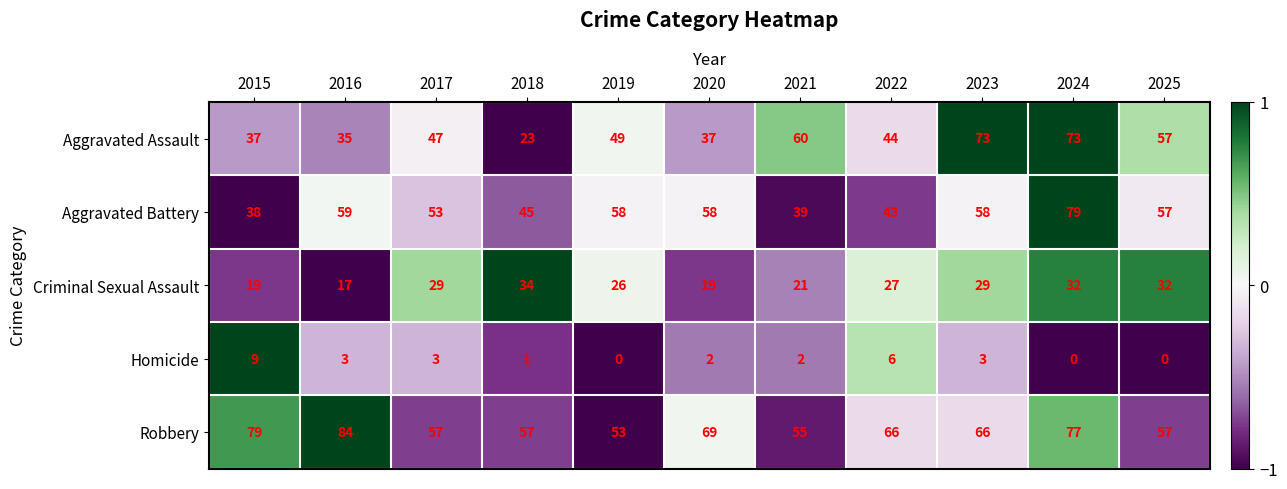

Which series changed the most between 2015 and 2017?

Robbery